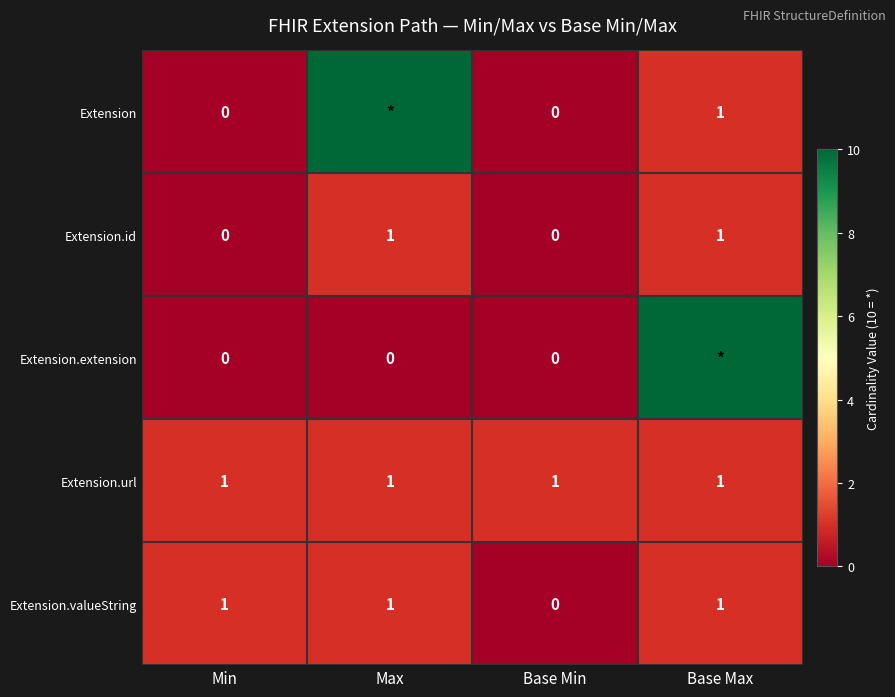

The Extension.valueString series shows 1 at Min. True or false?

True